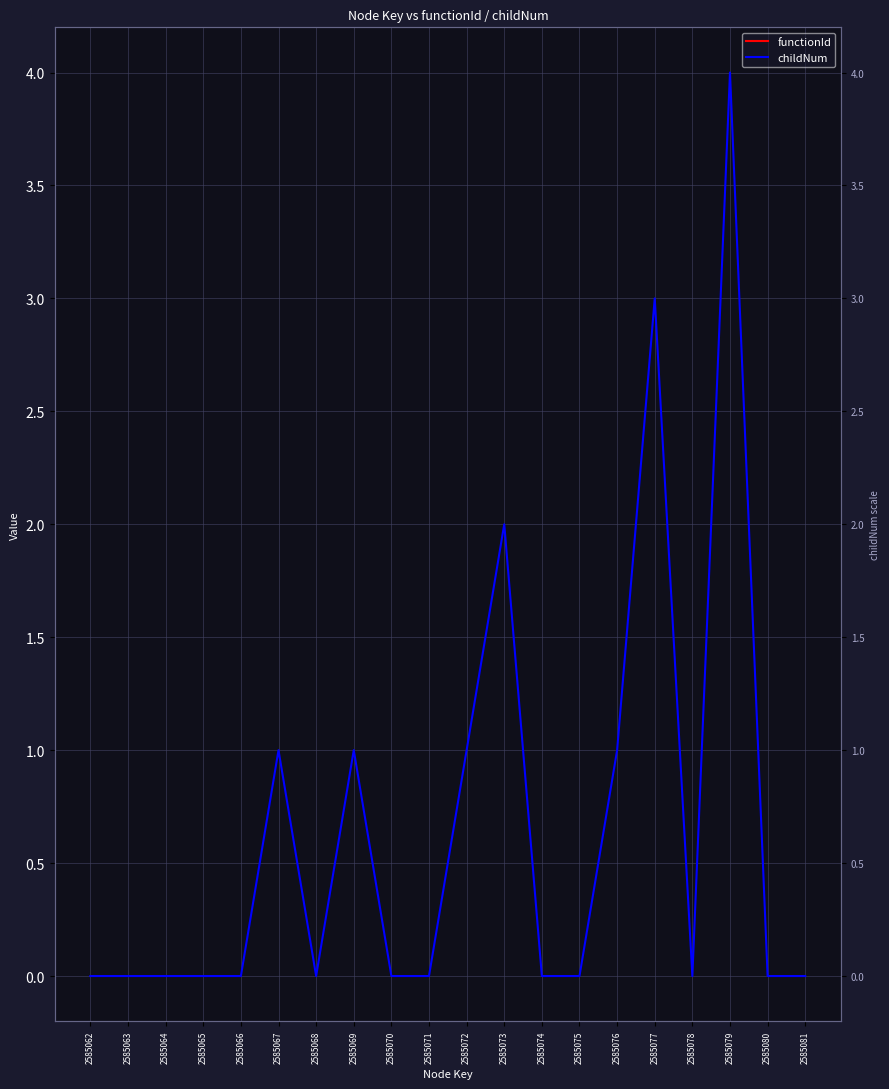

Is this an area chart (filled region under the line)?

No